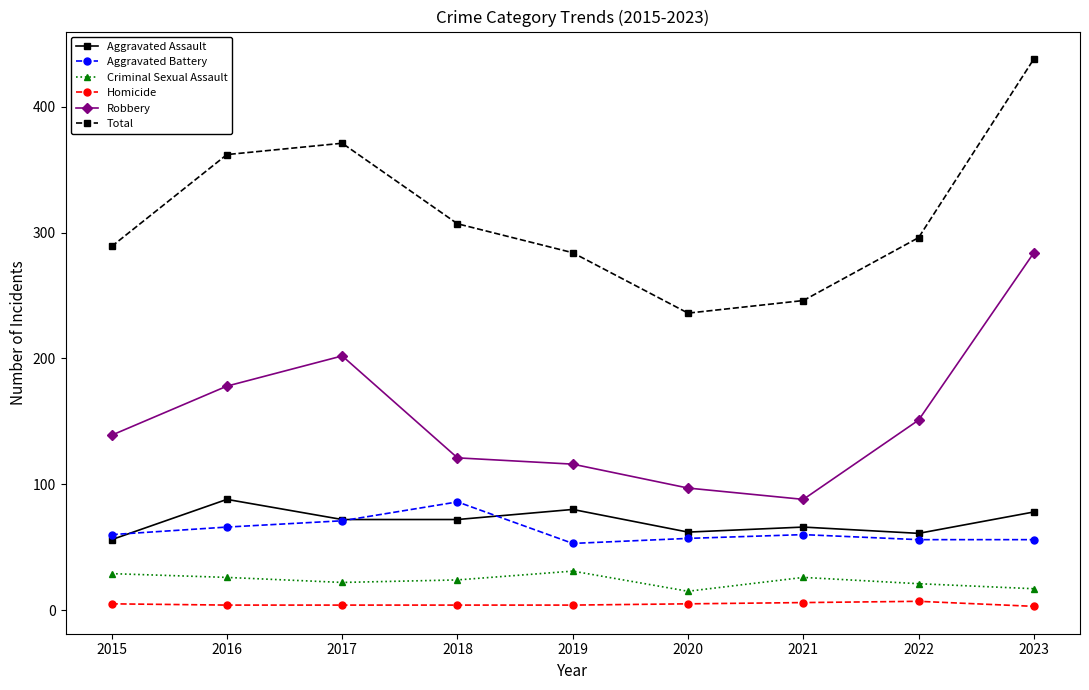

Count the number of data series in this chart.

6